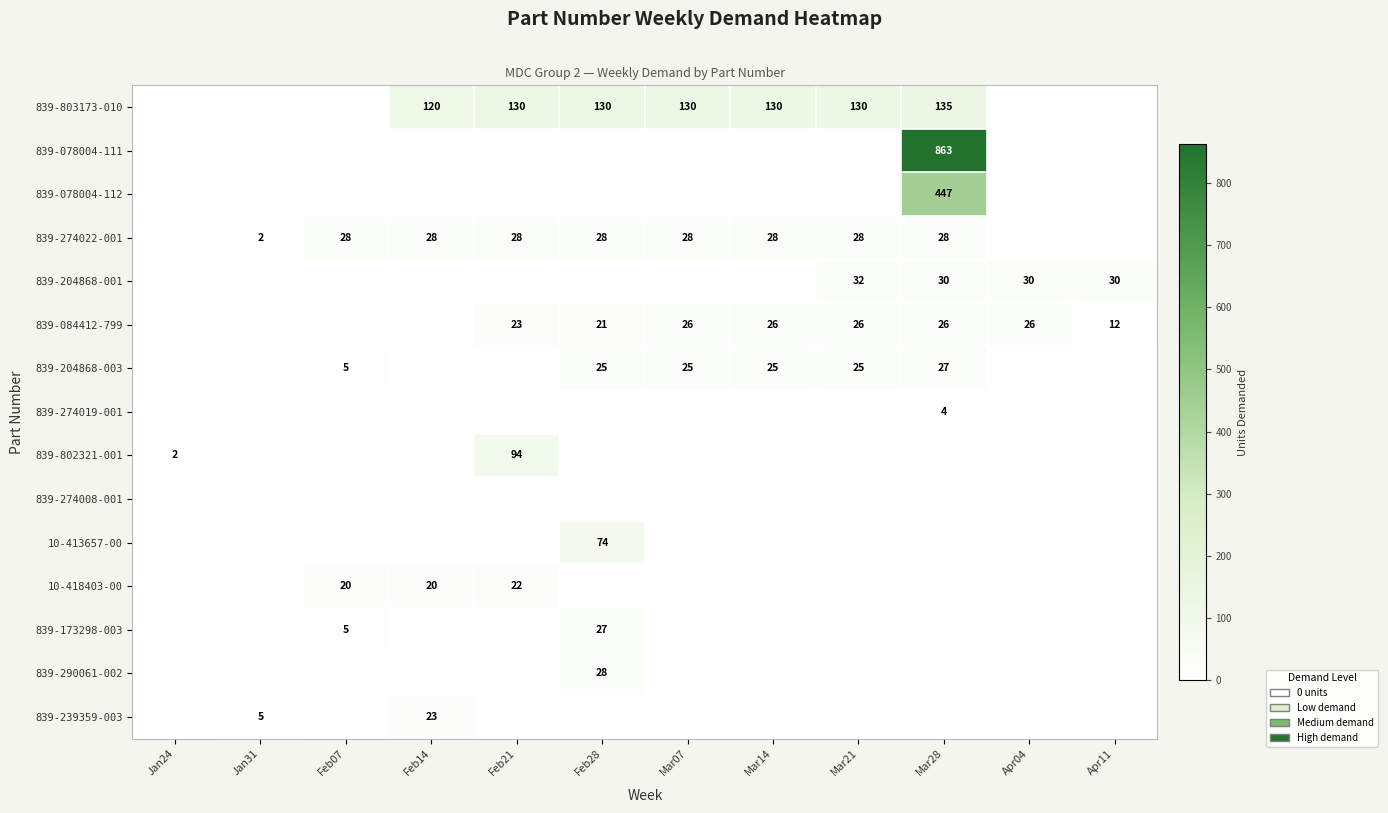

True or false: 839-204868-003 has a value of 25 at Mar14.

True